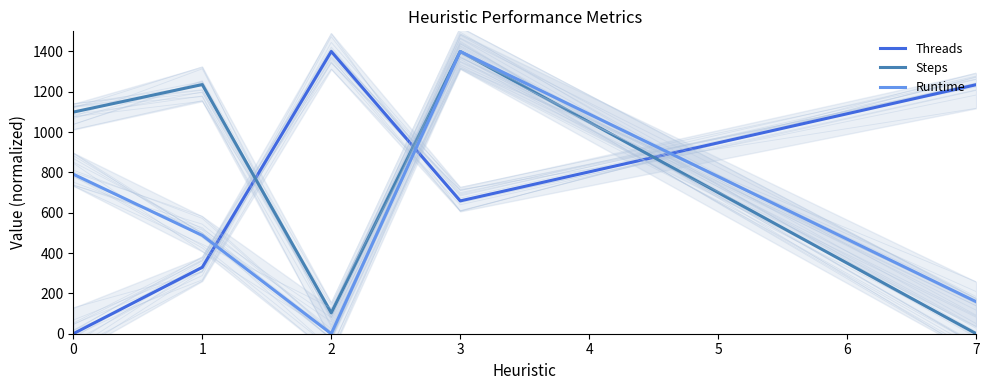

What is the value of the Threads point at the 2nd from the left?

329.4